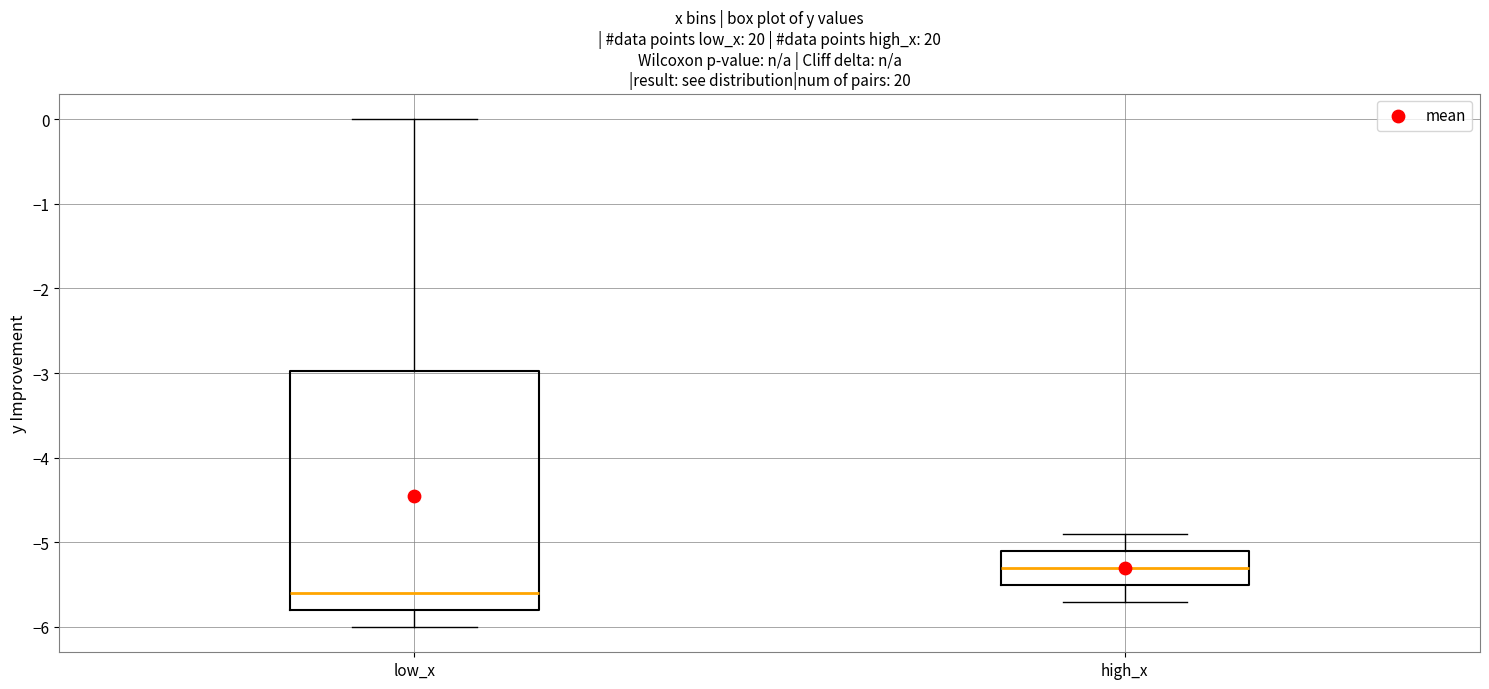

Reading left to right, read every box against the y-axis: the position of its median line, the range the box covers, and the ends of its whiskers. The values are not printed on the chart, so give them approximately, as read against the axis.

low_x: median -5.6, box -5.8 to -3.0, whiskers -6.0 to 0.0
high_x: median -5.3, box -5.5 to -5.1, whiskers -5.7 to -4.9